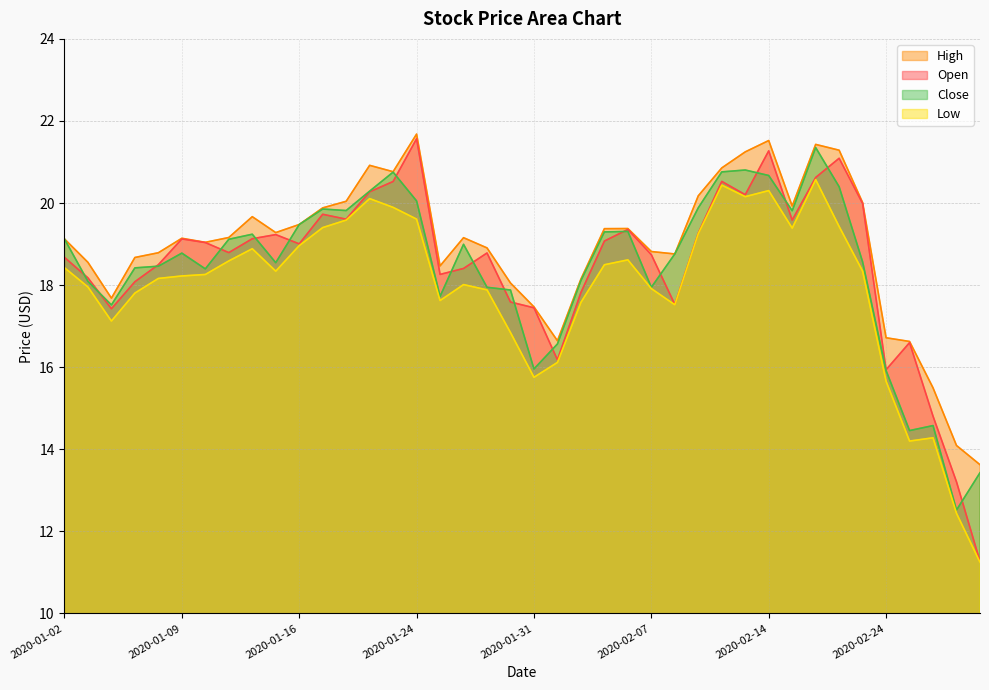

True or false: High and Close intersect in this chart.

False